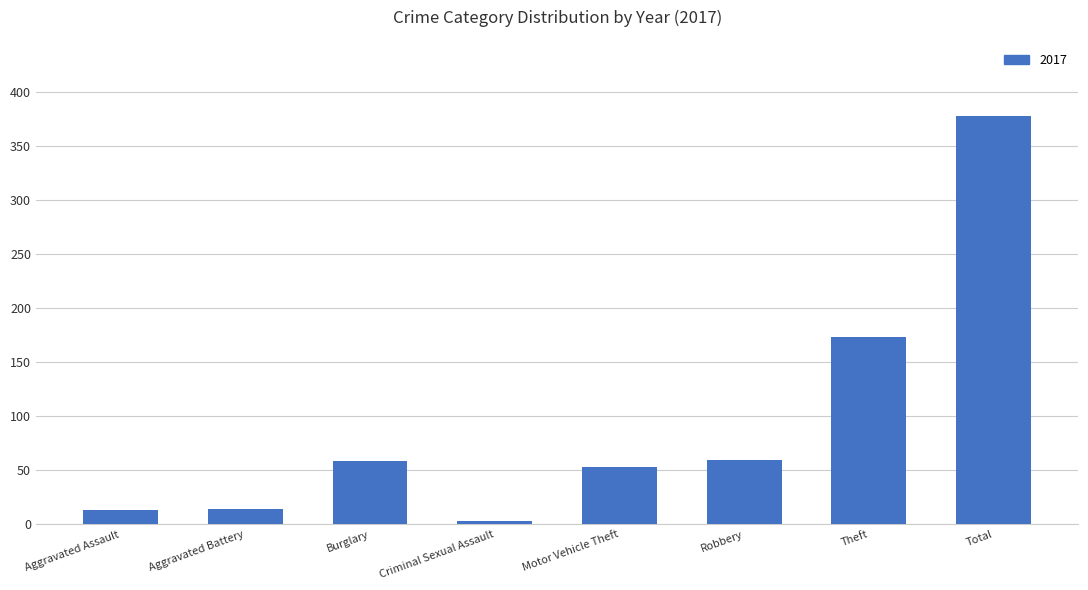

Between Total and Criminal Sexual Assault, which is larger?

Total